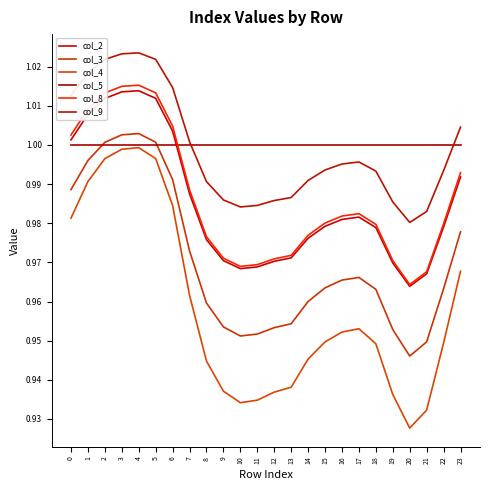

List the series in order of their peak value, highest first.

col_9, col_8, col_2, col_3, col_5, col_4